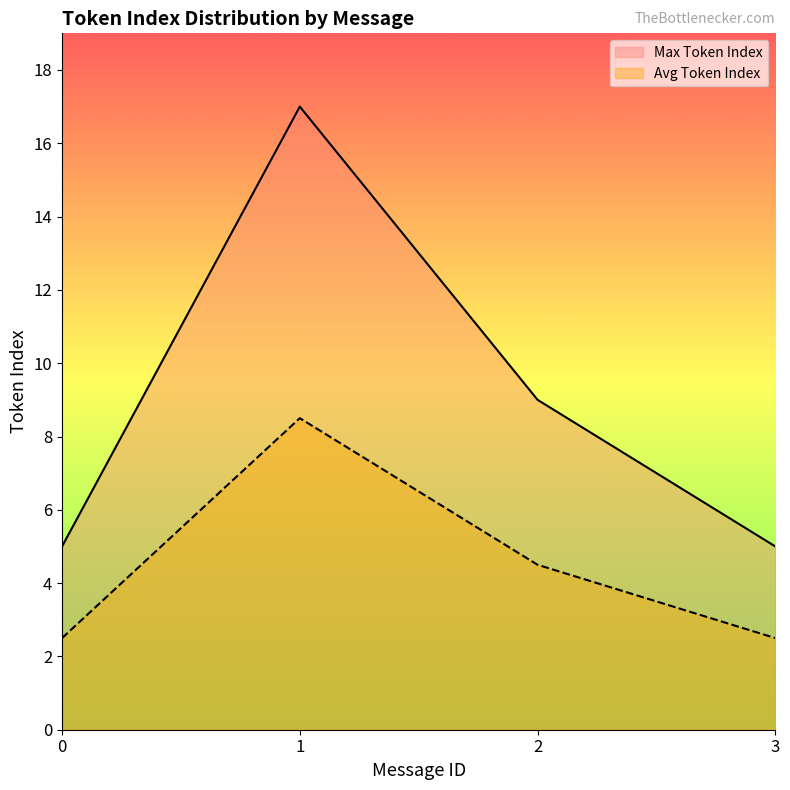

Reading left to right, what are all the values shown in this chart?

Max Token Index: 5.0	17.0	9.0	5.0
Avg Token Index: 2.5	8.5	4.5	2.5